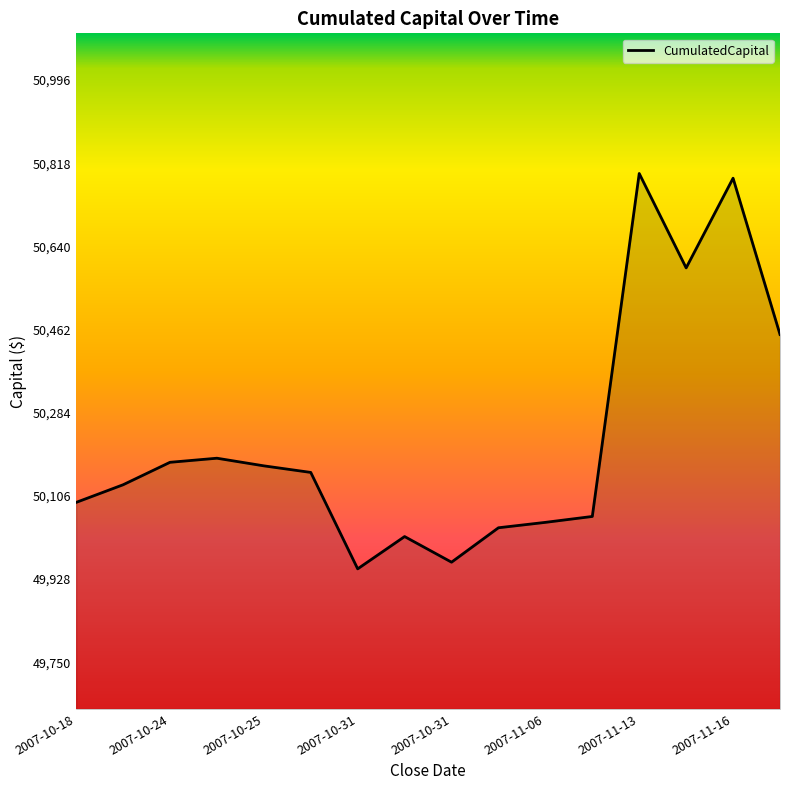

What is the difference between the maximum and minimum values?

846.2